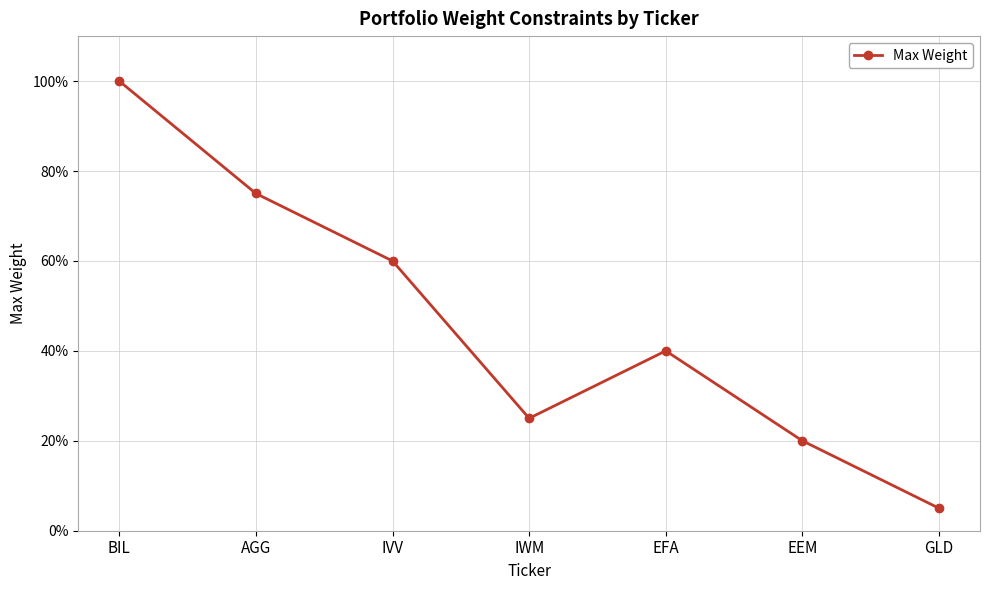

What position from the left is BIL?

1